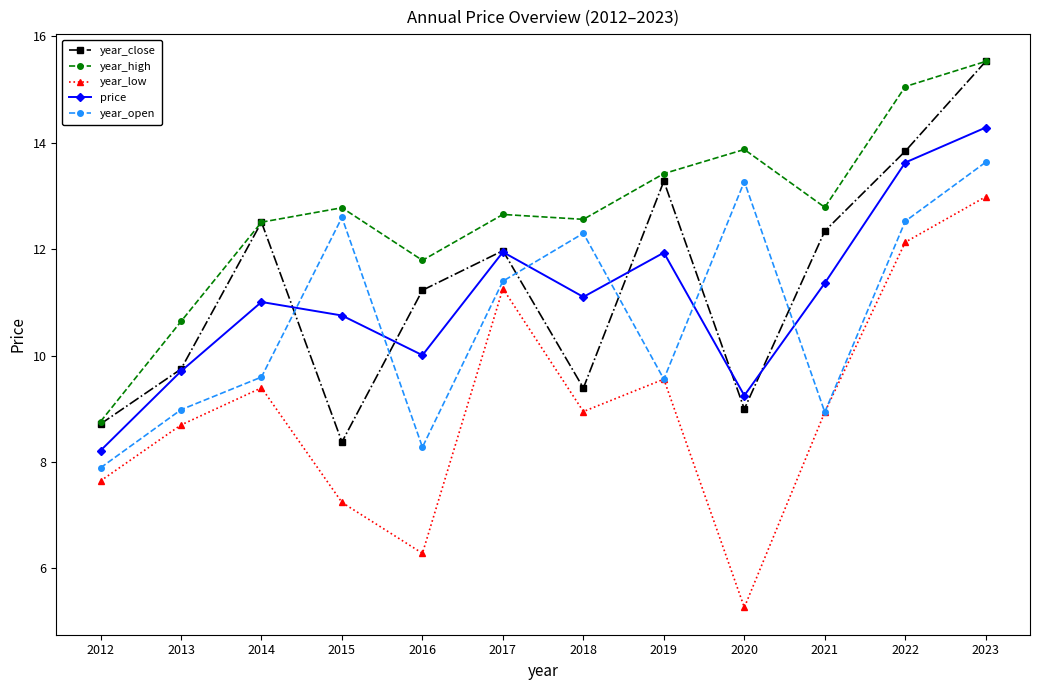

What is the smallest value displayed?

5.3